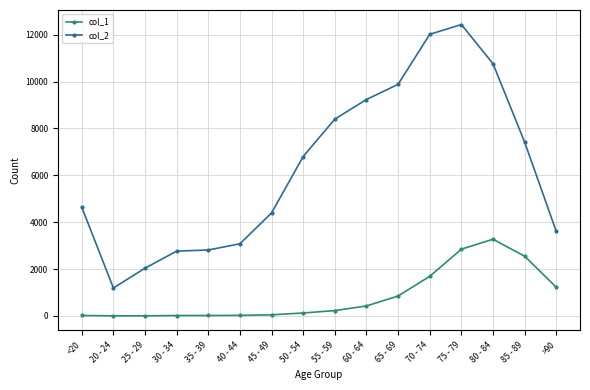

How many lines are shown in the chart?

2